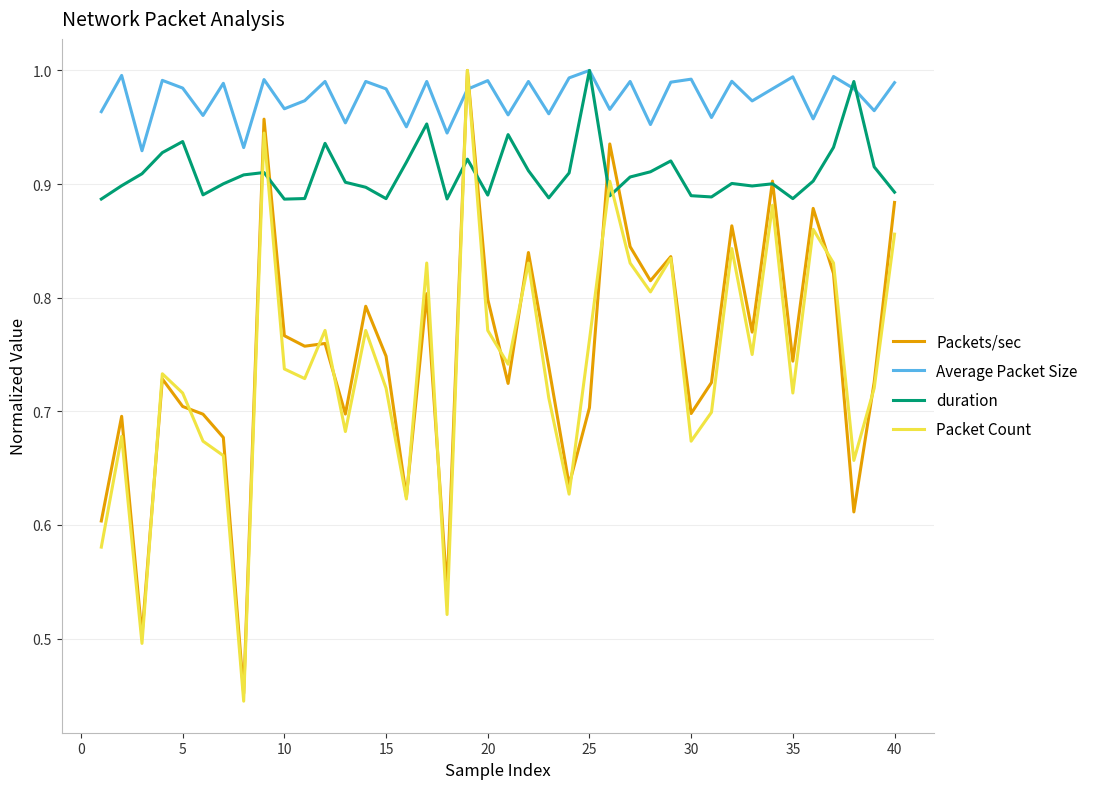

After their last crossing, which series has the higher values: Average Packet Size or Packets/sec?

Average Packet Size